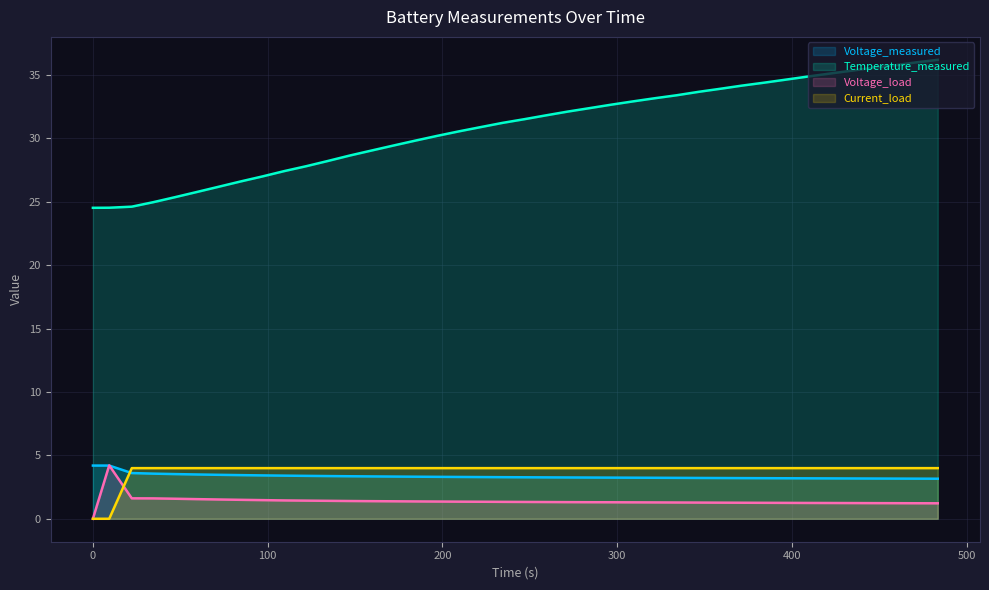

Read the Current_load value at 396.297.

4.0